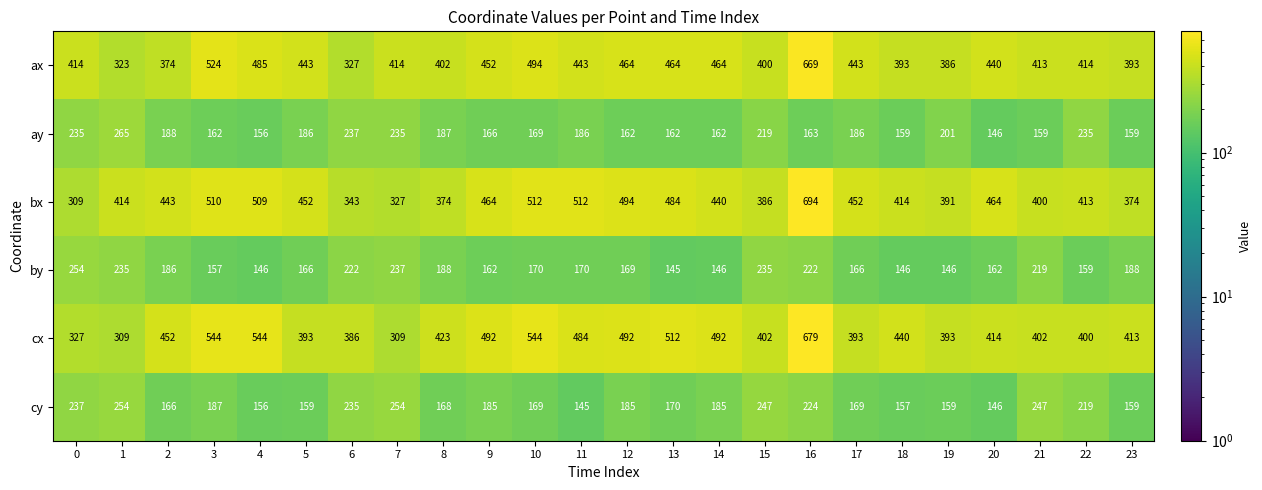

At how many categories does at least one series exceed 186?

24